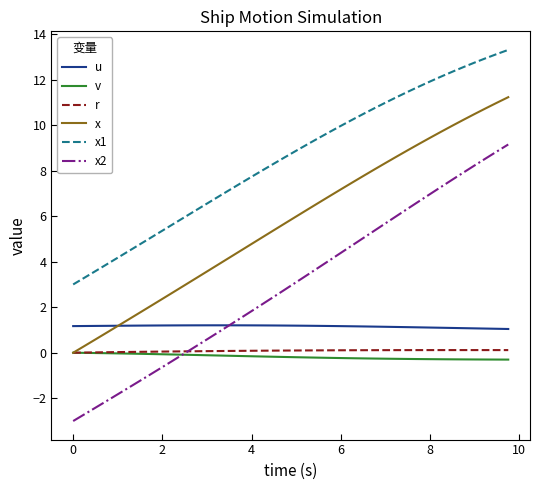

True or false: x2 and v intersect in this chart.

True